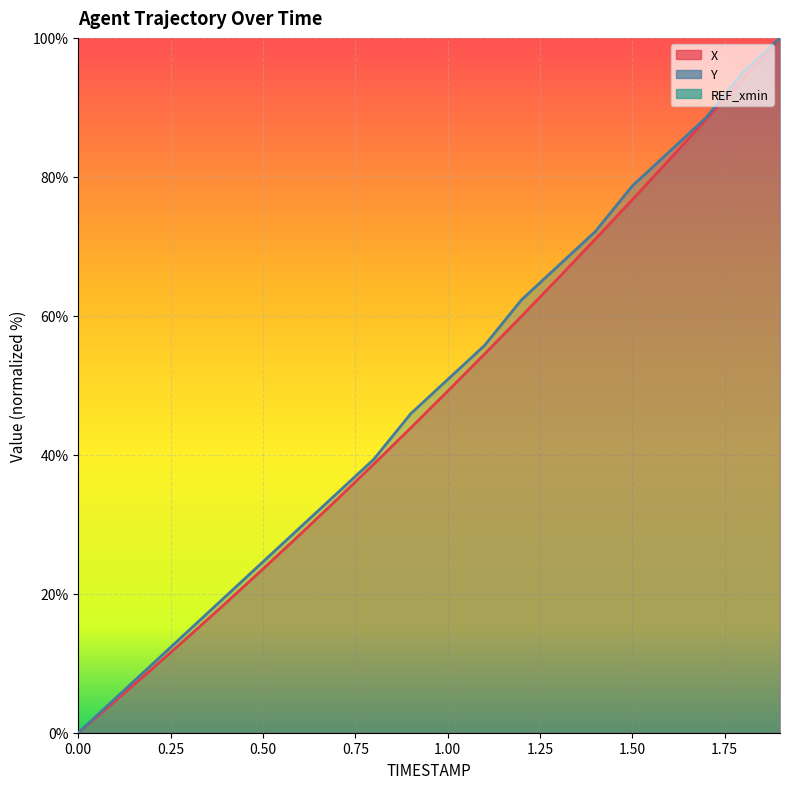

What is the difference between the highest and lowest values at 1.8?

1.0